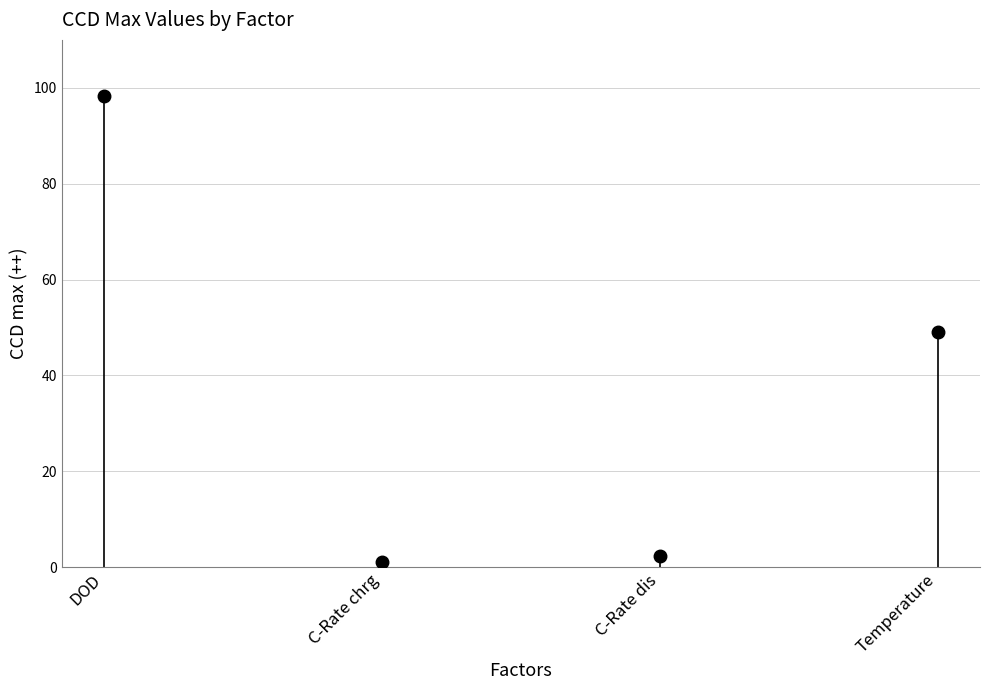

Does the chart have visible grid lines?

Yes